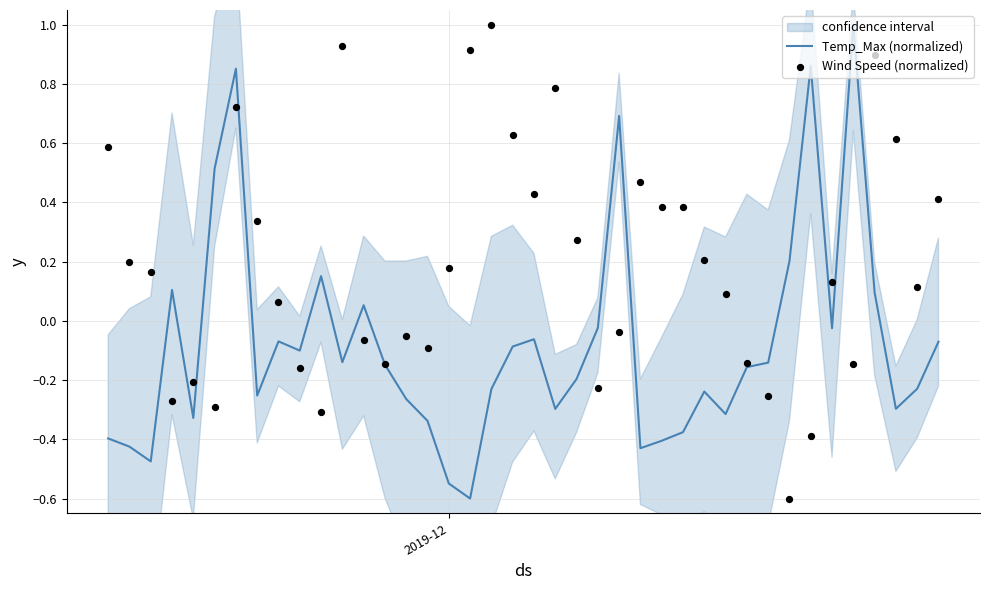

Which series reaches the maximum Y coordinate?

Temp_Max (normalized)